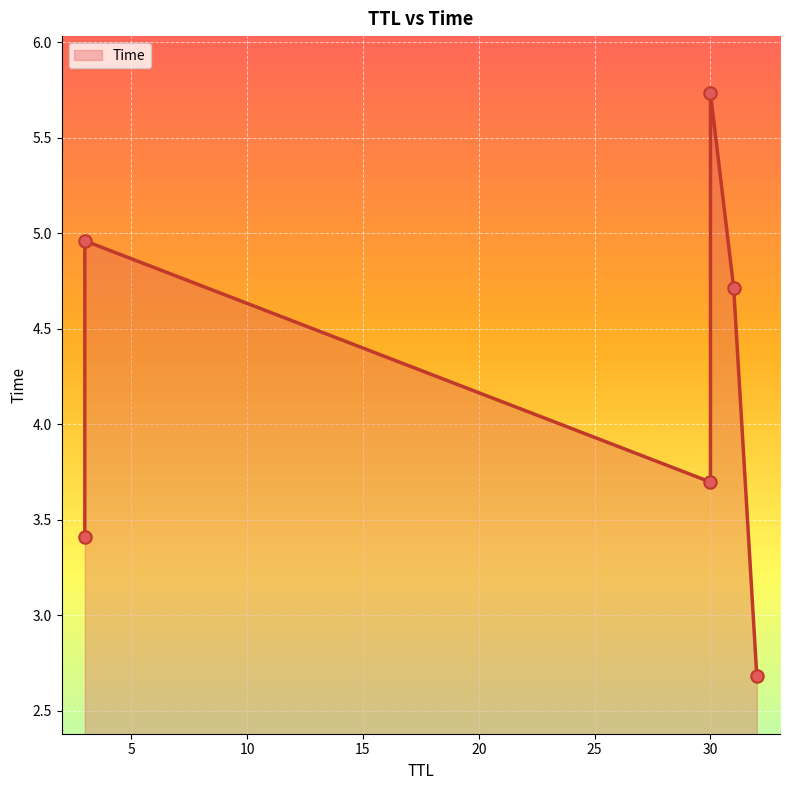

Which has a higher value, 3 or 31?

31